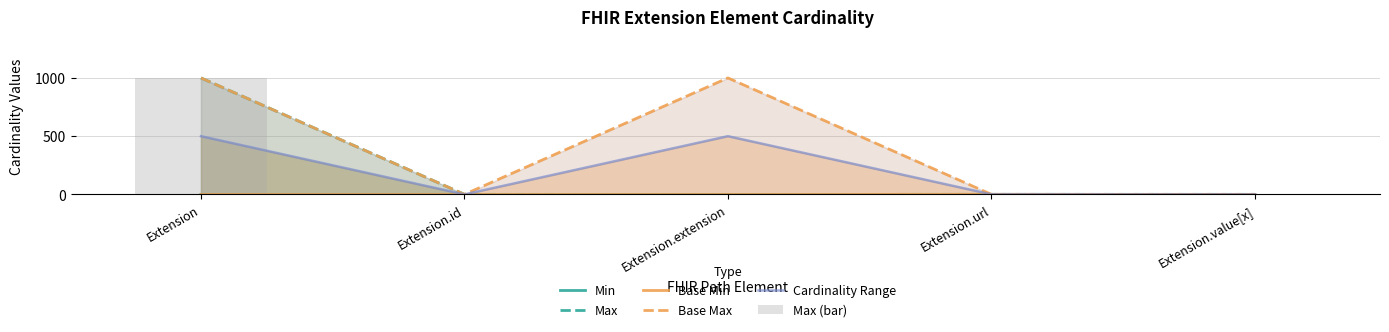

Rank the categories by Cardinality Range value from highest to lowest.

Extension, Extension.extension, Extension.url, Extension.id, Extension.value[x]